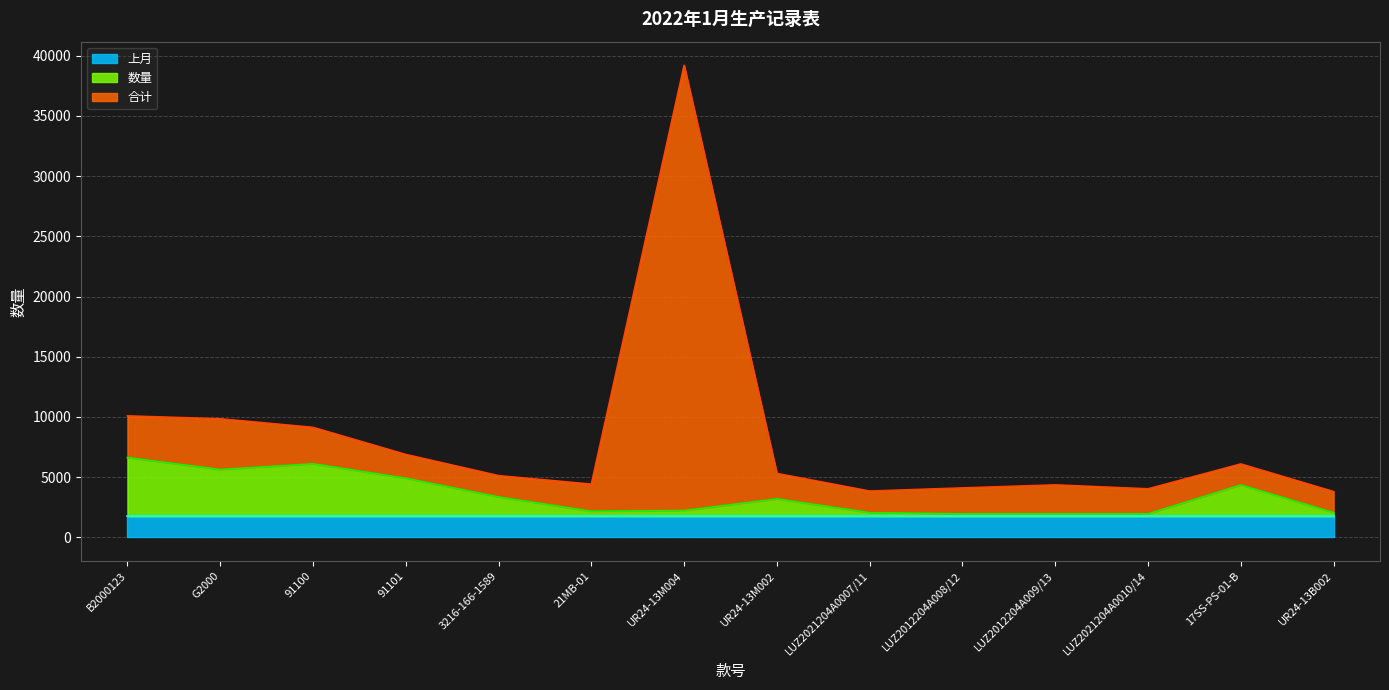

At which category does 数量 reach its first local peak?

91100